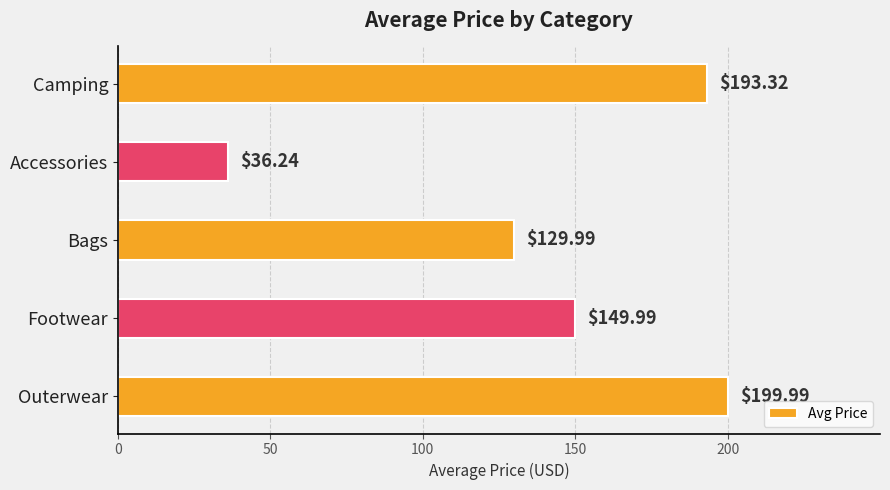

What is the sum of all values?

709.5